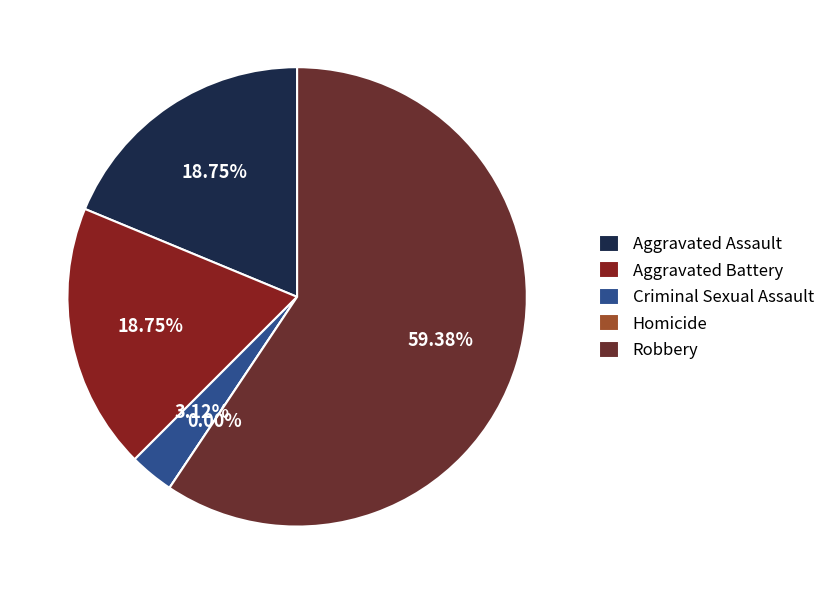

Is Robbery the majority of the pie?

Yes